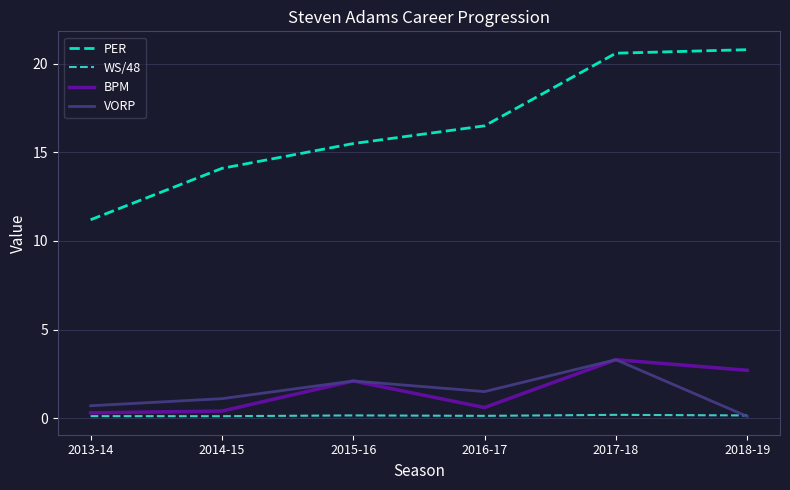

The PER series shows 20.8 at 2018-19. True or false?

True